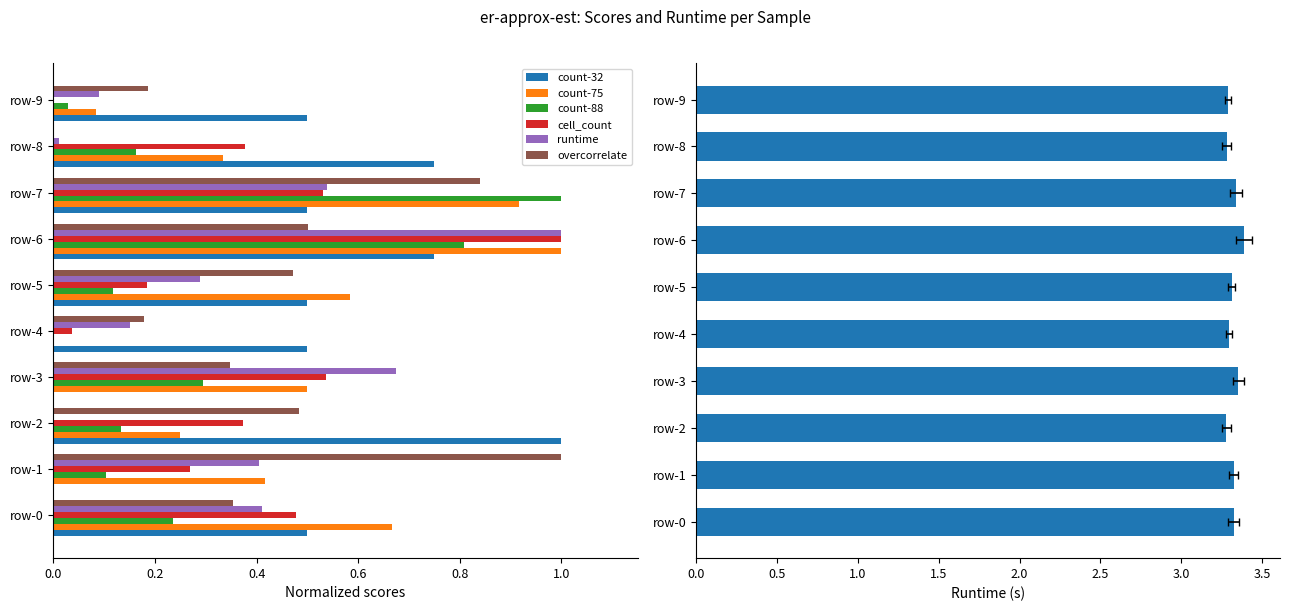

How many data points in count-32 are above 0?

8